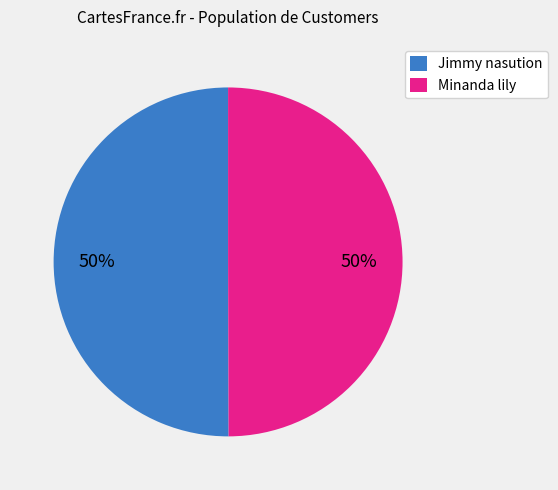

Is it true that Jimmy nasution is 50% of the pie?

True